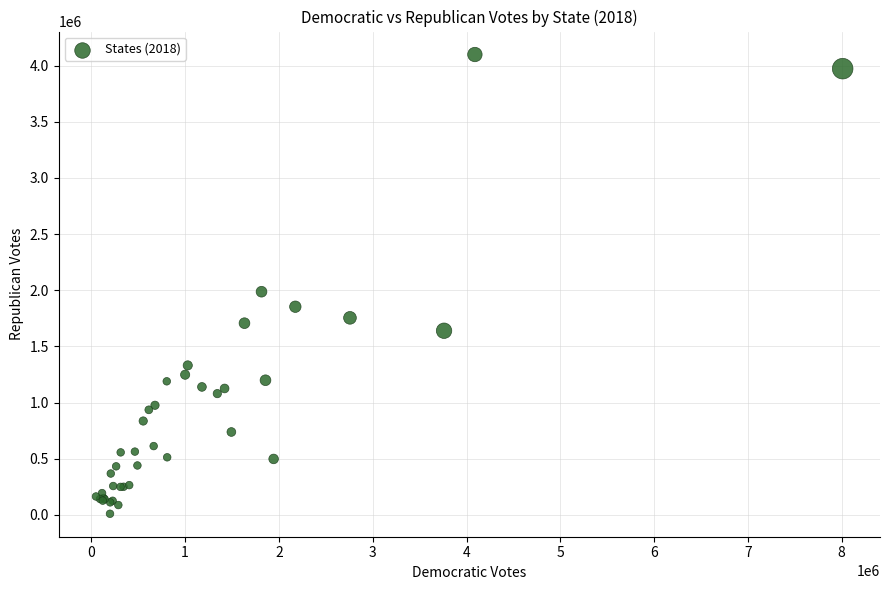

What Y value in the scatter plot is closest to 2054602?

1987191